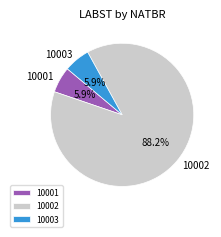

What percentage is the 10002 slice, to the nearest percent?

88%